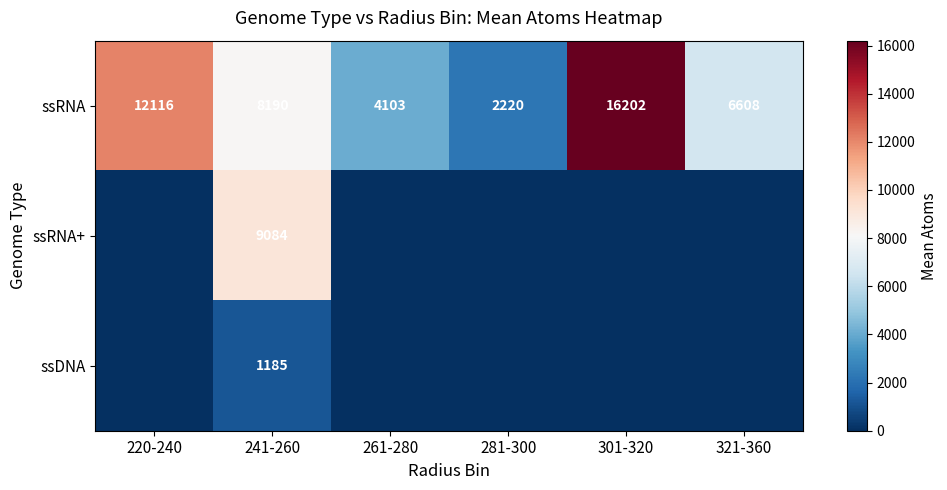

At which label does ssRNA reach its minimum?

281-300